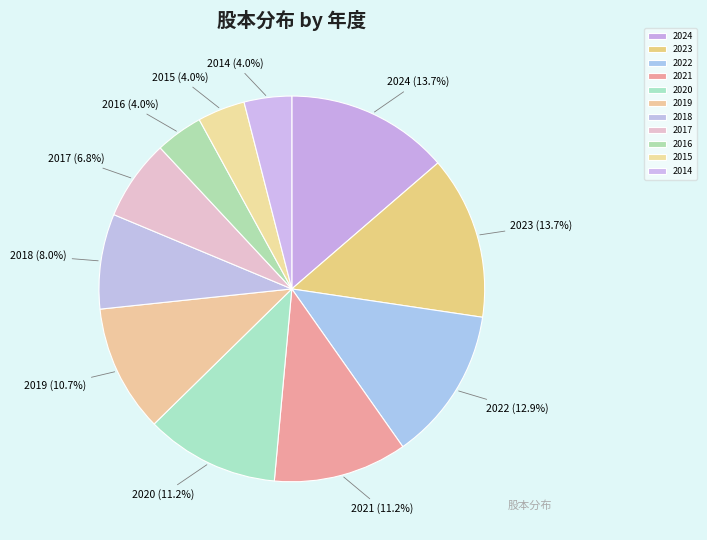

What portion of the pie excludes 2016?

96.0%